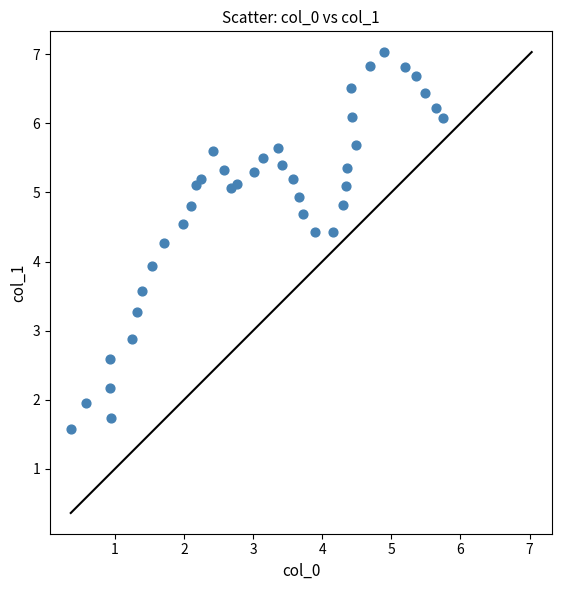

What is the range of X values (max minus min)?

5.4